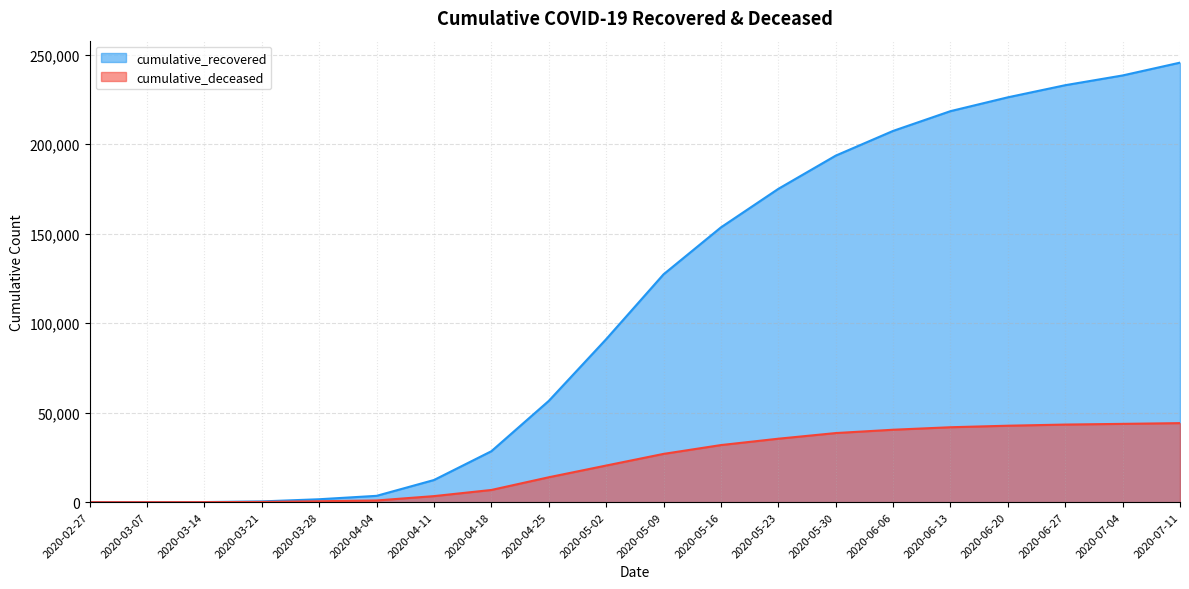

List the series in order of their peak value, lowest first.

cumulative_deceased, cumulative_recovered